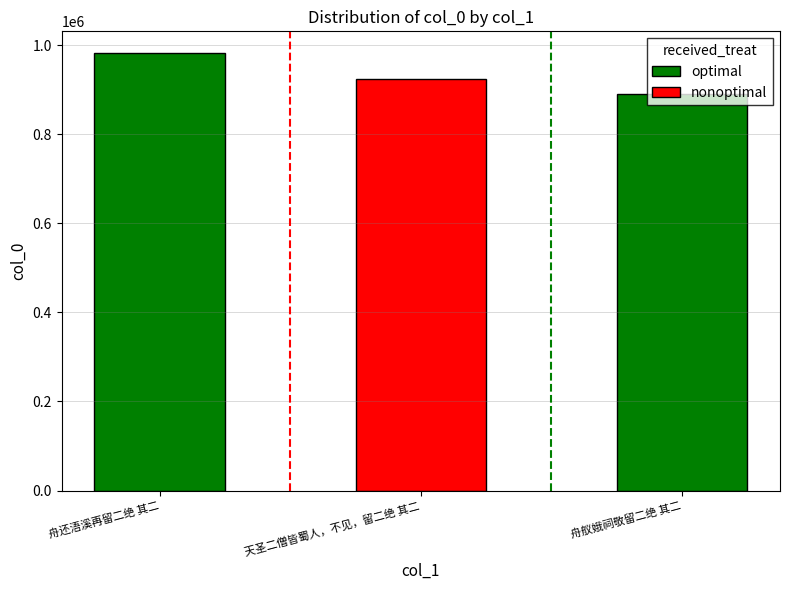

Count the number of data series in this chart.

1